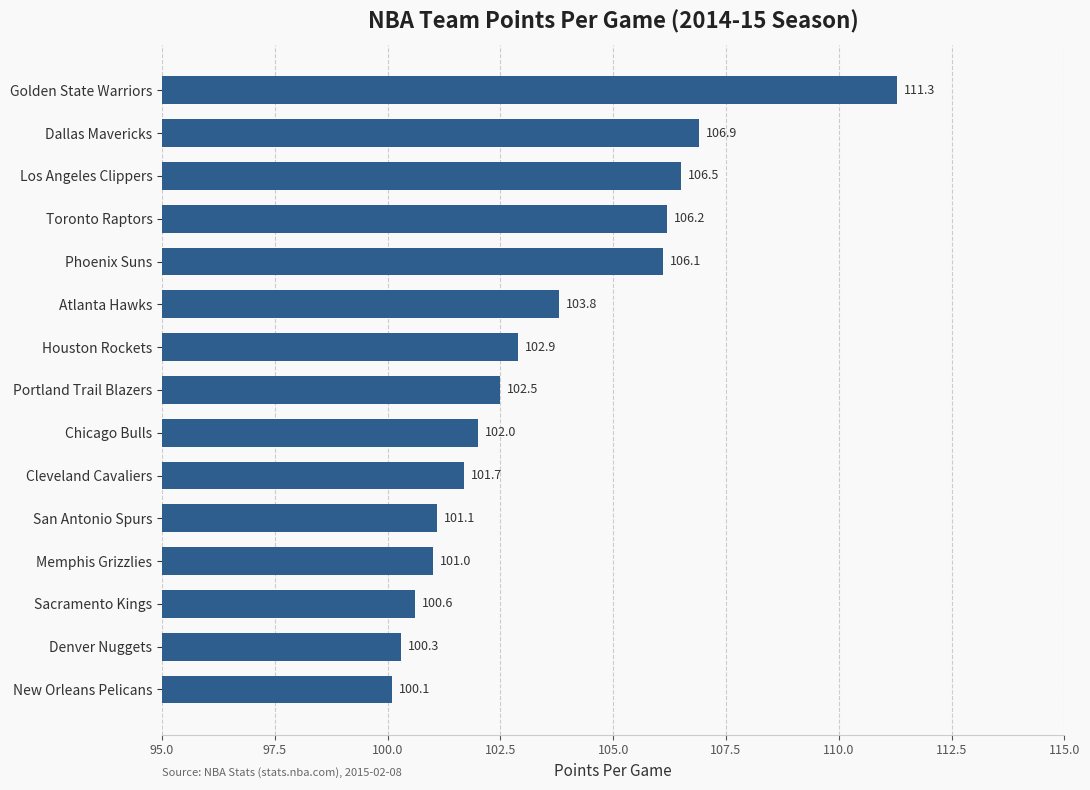

Approximately how many times larger is the value at Houston Rockets compared to Sacramento Kings?

1.0